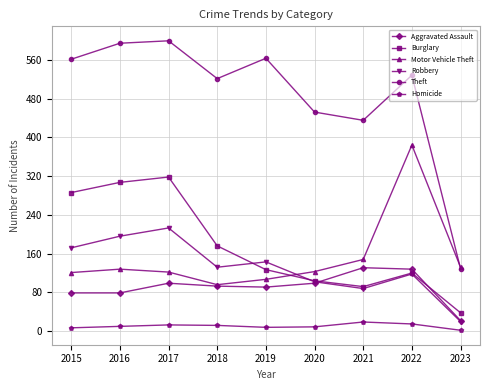

Is the value of Homicide at 2017 greater than the value of Motor Vehicle Theft at 2015?

No